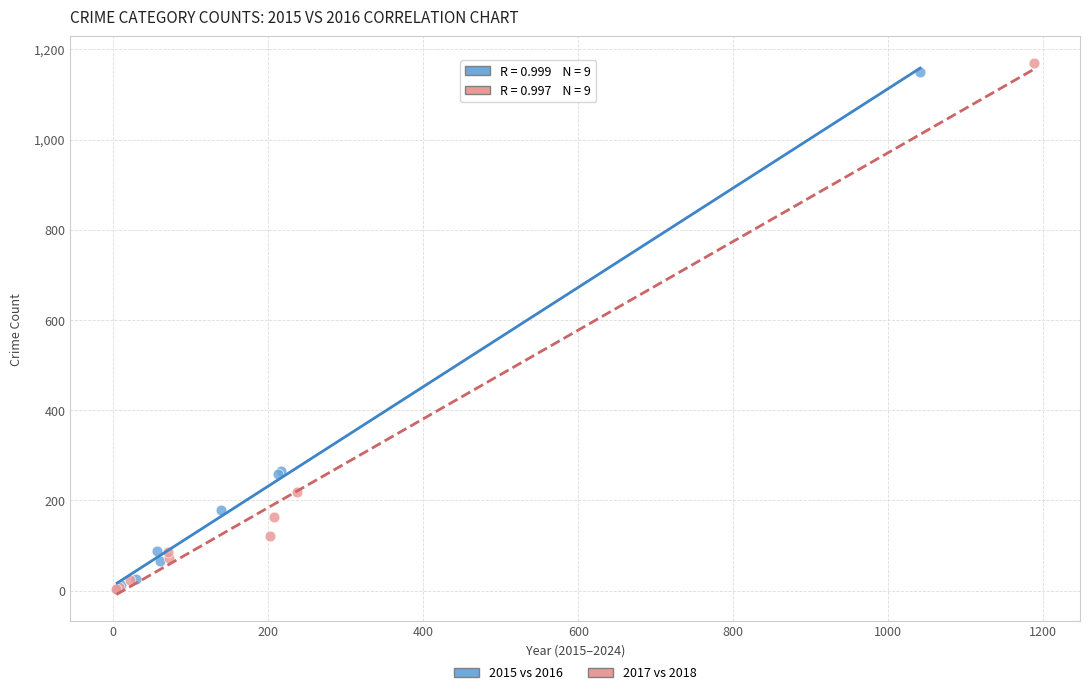

What are all the series names shown in the legend?

2015 vs 2016, 2017 vs 2018